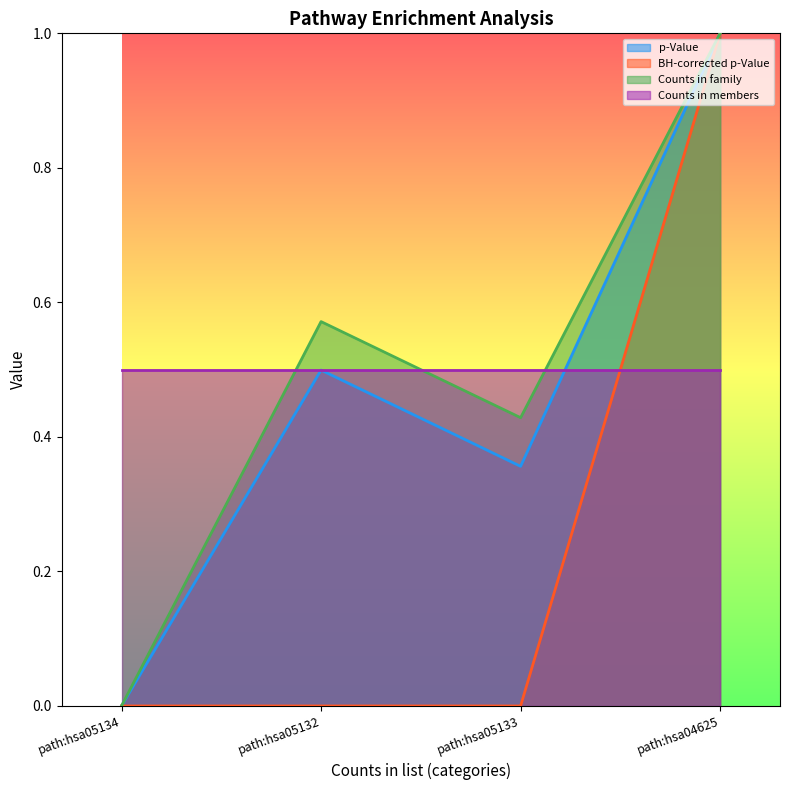

What is the maximum value for BH-corrected p-Value?

1.0